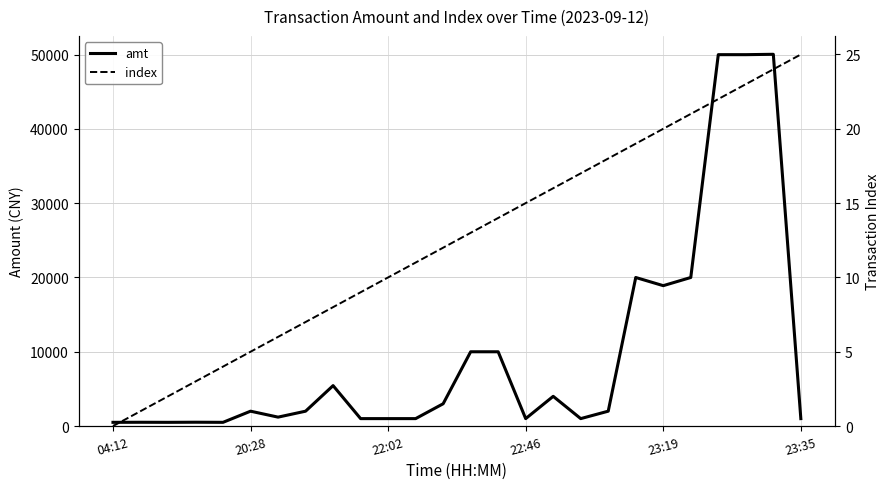

How many values in the index series are below 13?

13